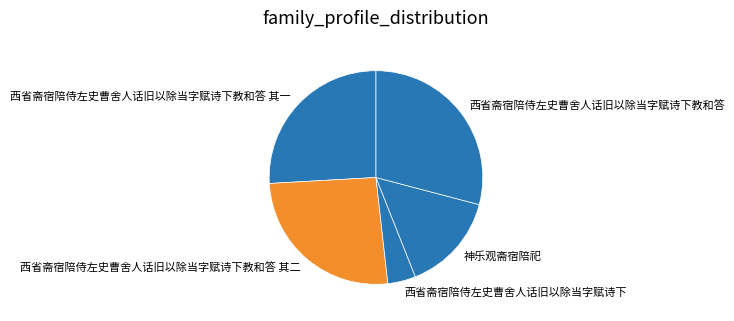

Does any single category account for the majority?

No